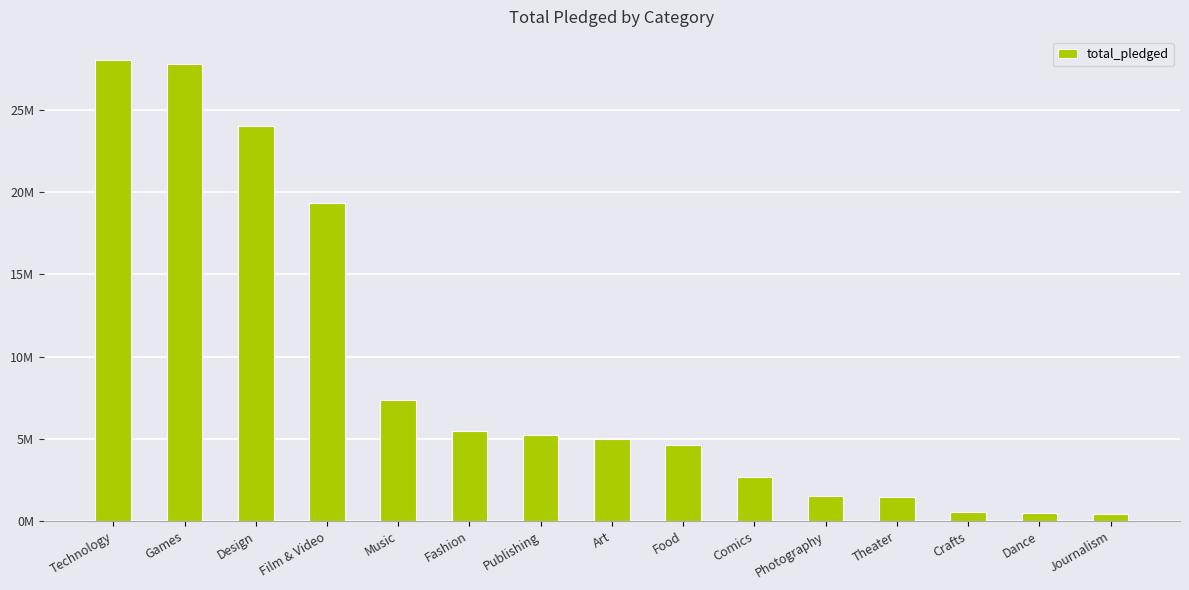

The value at Music is 7383457.8. True or false?

True